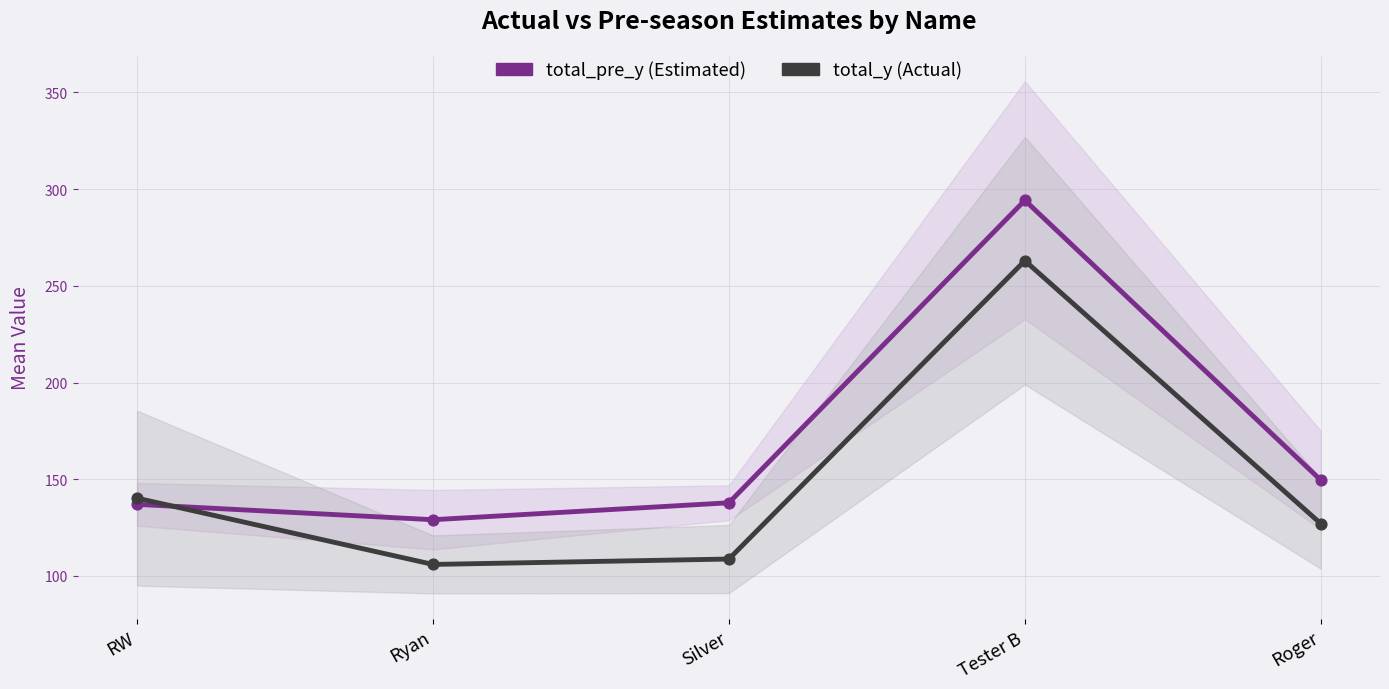

Which series reaches the maximum Y coordinate?

total_pre_y (Estimated)